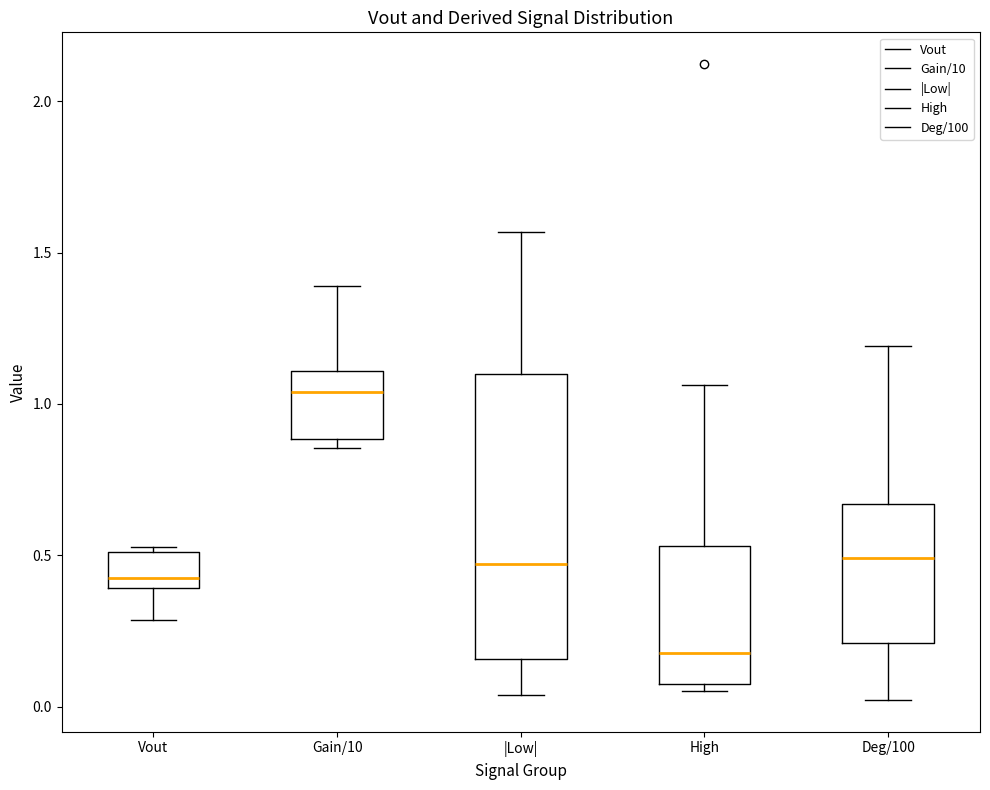

Which box has the lowest median line?

High